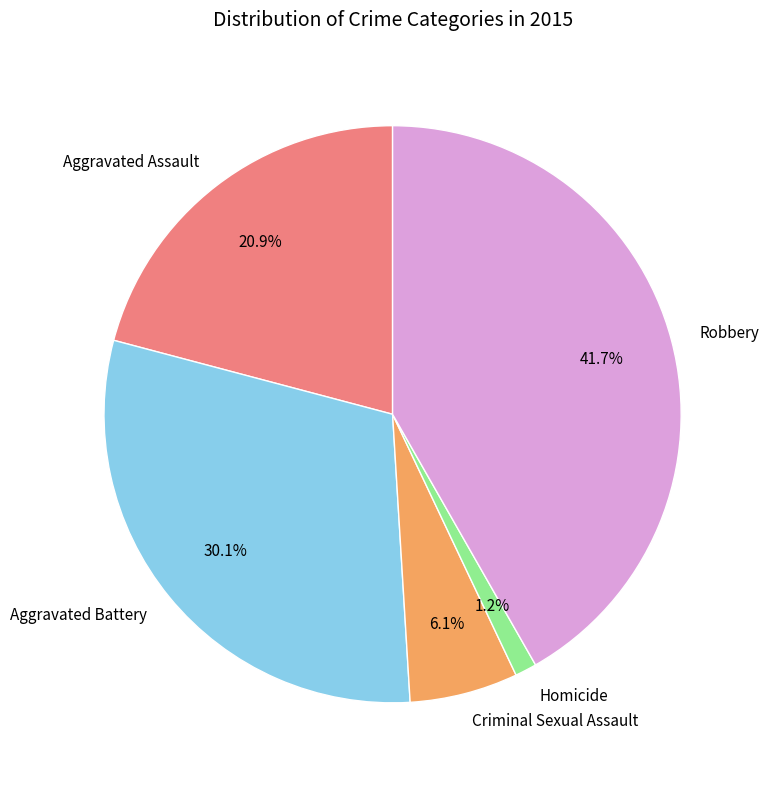

What is the ratio of the value at Aggravated Battery to the value at Aggravated Assault?

1.4